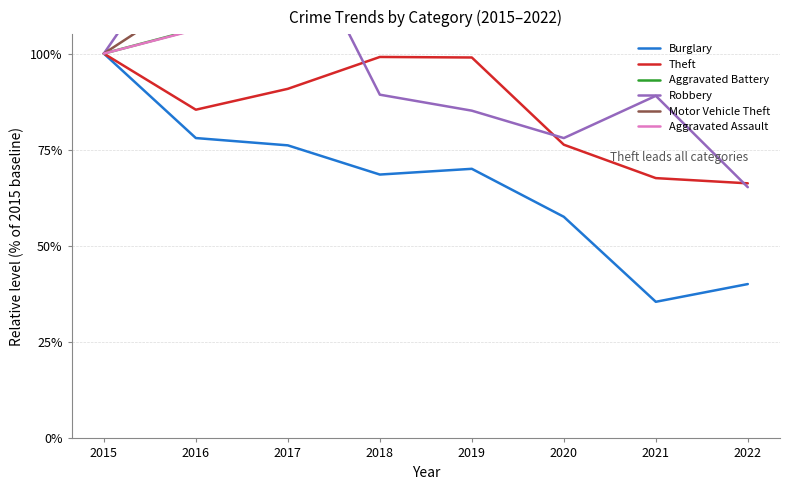

Is it true that Burglary equals 71.1 at 2022?

False